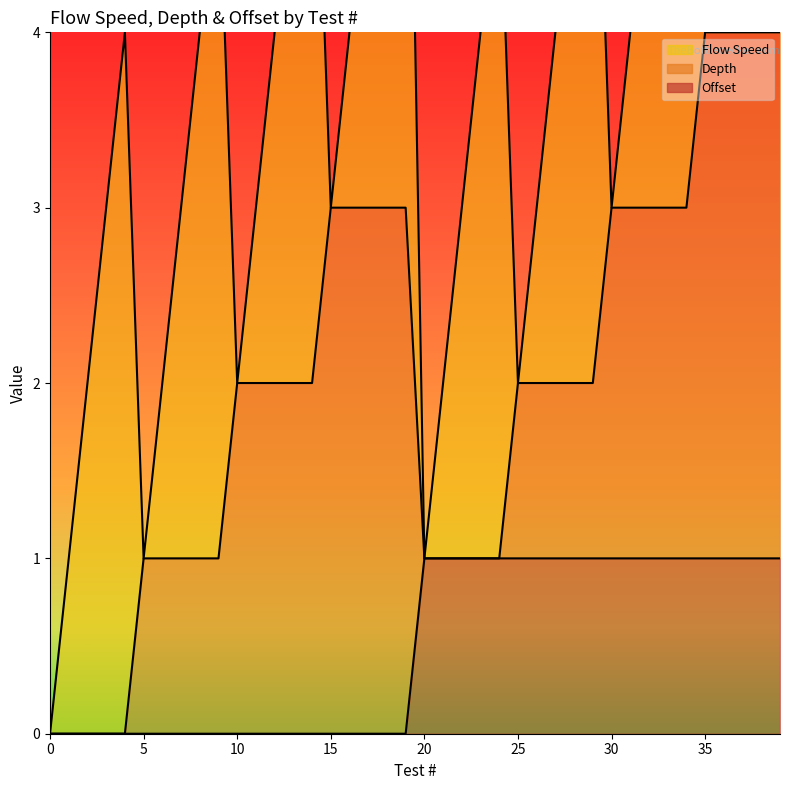

Reading left to right, what are all the values shown in this chart?

Flow Speed: 0=0	1=1	2=2	3=3	4=4	5=0	6=1	7=2	8=3	9=4	10=0	11=1	12=2	13=3	14=4	15=0	16=1	17=2	18=3	19=4	20=0	21=1	22=2	23=3	24=4	25=0	26=1	27=2	28=3	29=4	30=0	31=1	32=2	33=3	34=4	35=0	36=1	37=2	38=3	39=4
Depth: 0=0	1=0	2=0	3=0	4=0	5=1	6=1	7=1	8=1	9=1	10=2	11=2	12=2	13=2	14=2	15=3	16=3	17=3	18=3	19=3	20=0	21=0	22=0	23=0	24=0	25=1	26=1	27=1	28=1	29=1	30=2	31=2	32=2	33=2	34=2	35=3	36=3	37=3	38=3	39=3
Offset: 0=0	1=0	2=0	3=0	4=0	5=0	6=0	7=0	8=0	9=0	10=0	11=0	12=0	13=0	14=0	15=0	16=0	17=0	18=0	19=0	20=1	21=1	22=1	23=1	24=1	25=1	26=1	27=1	28=1	29=1	30=1	31=1	32=1	33=1	34=1	35=1	36=1	37=1	38=1	39=1